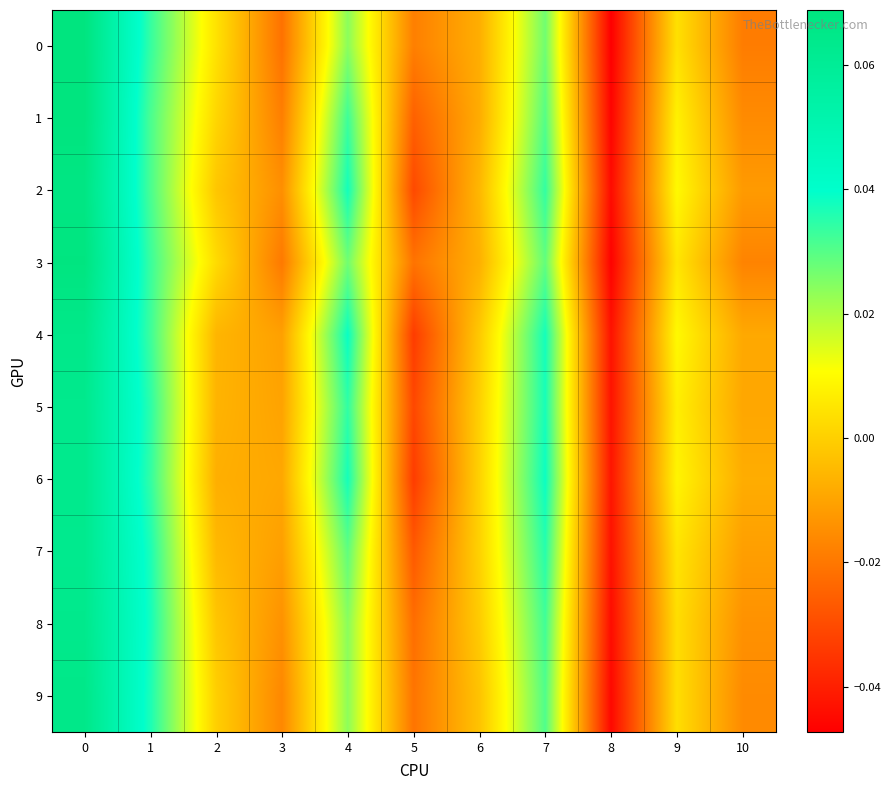

Reading left to right, transcribe all the data shown in this chart.

0: 0=0.1	1=0.0	2=0.0	3=-0.0	4=0.0	5=-0.0	6=-0.0	7=0.0	8=-0.0	9=0.0	10=-0.0
1: 0=0.1	1=0.0	2=0.0	3=-0.0	4=0.0	5=-0.0	6=-0.0	7=0.0	8=-0.0	9=0.0	10=-0.0
2: 0=0.1	1=0.0	2=-0.0	3=-0.0	4=0.0	5=-0.0	6=-0.0	7=0.0	8=-0.0	9=0.0	10=-0.0
3: 0=0.1	1=0.0	2=0.0	3=-0.0	4=0.0	5=-0.0	6=-0.0	7=0.0	8=-0.0	9=0.0	10=-0.0
4: 0=0.1	1=0.0	2=-0.0	3=-0.0	4=0.0	5=-0.0	6=-0.0	7=0.0	8=-0.0	9=0.0	10=-0.0
5: 0=0.1	1=0.0	2=-0.0	3=-0.0	4=0.0	5=-0.0	6=0.0	7=0.0	8=-0.0	9=0.0	10=-0.0
6: 0=0.1	1=0.0	2=-0.0	3=-0.0	4=0.0	5=-0.0	6=0.0	7=0.0	8=-0.0	9=0.0	10=-0.0
7: 0=0.1	1=0.0	2=-0.0	3=-0.0	4=0.0	5=-0.0	6=0.0	7=0.0	8=-0.0	9=0.0	10=-0.0
8: 0=0.1	1=0.0	2=-0.0	3=-0.0	4=0.0	5=-0.0	6=-0.0	7=0.0	8=-0.0	9=0.0	10=-0.0
9: 0=0.1	1=0.0	2=-0.0	3=-0.0	4=0.0	5=-0.0	6=-0.0	7=0.0	8=-0.0	9=0.0	10=-0.0